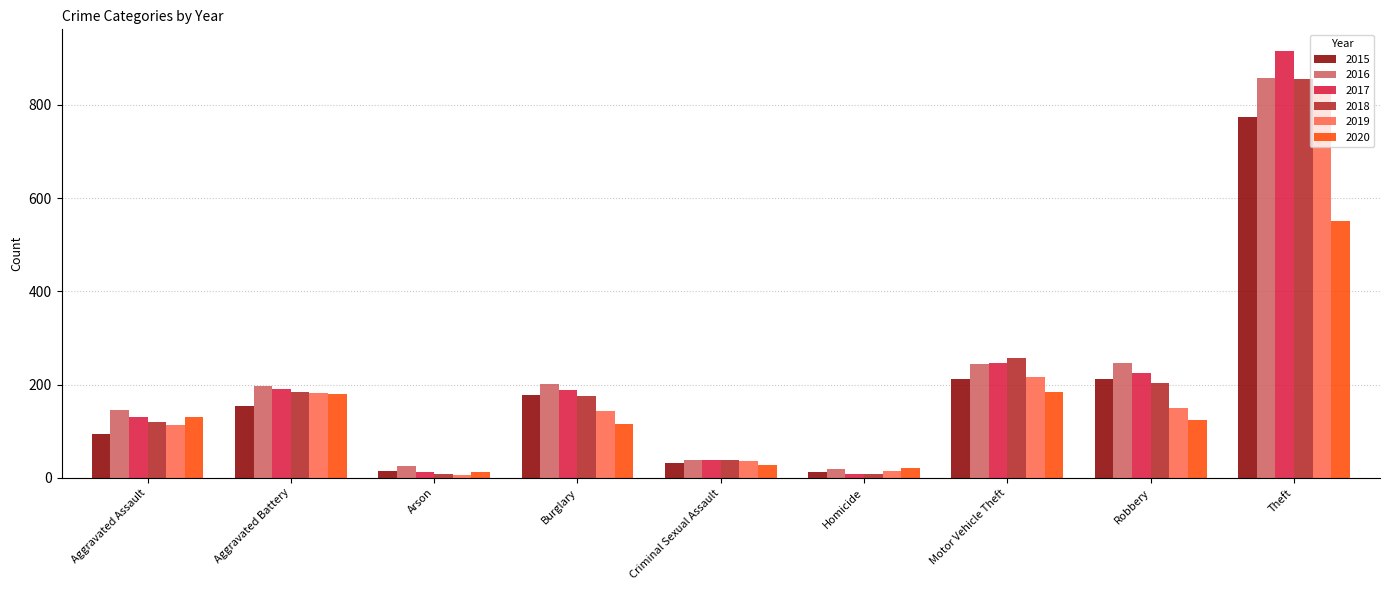

Is it true that 2016 equals 201 at Burglary?

True